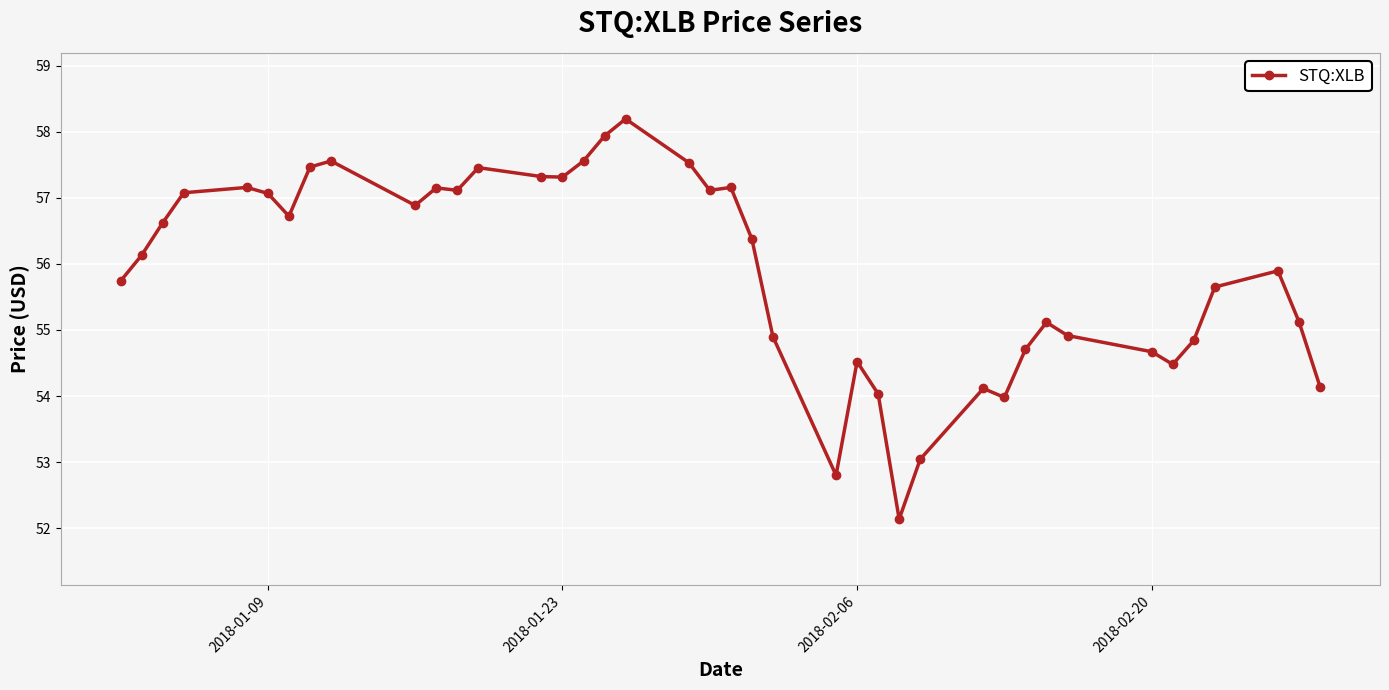

What is the greatest value displayed?

58.2